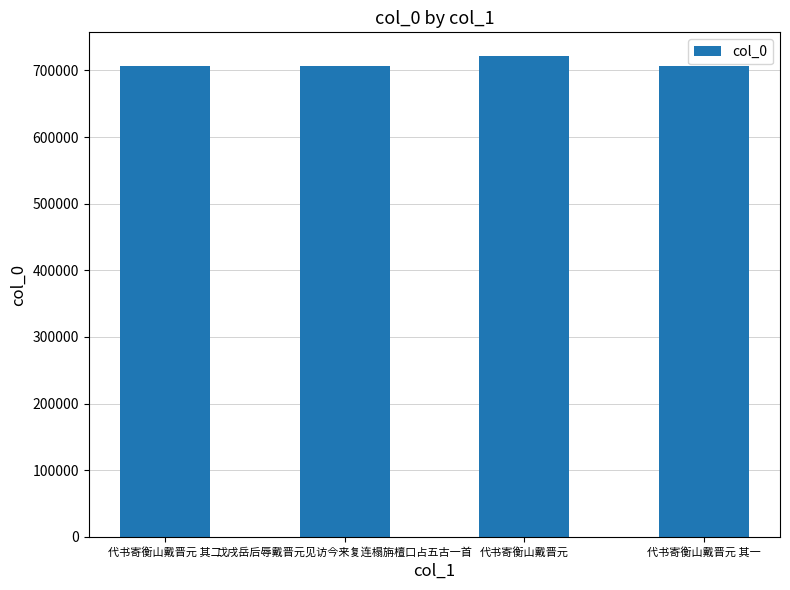

What is the approximate value at 代书寄衡山戴晋元 其一?

706623